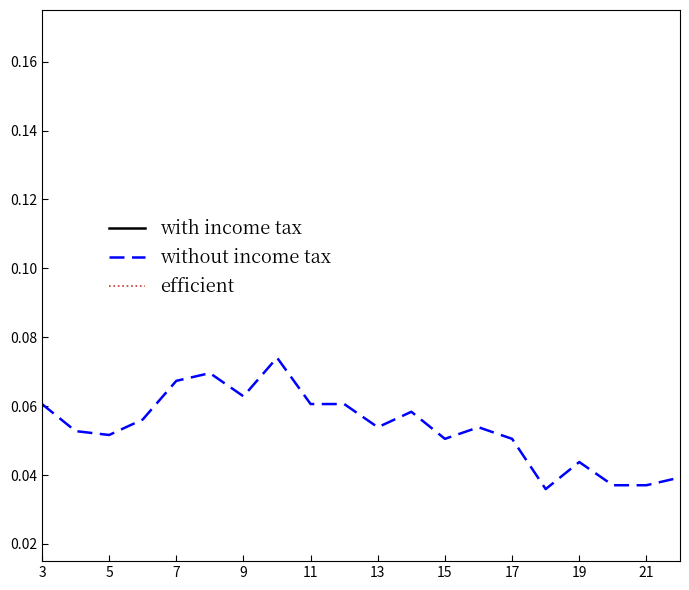

Between 9 and 7, which is larger?

9